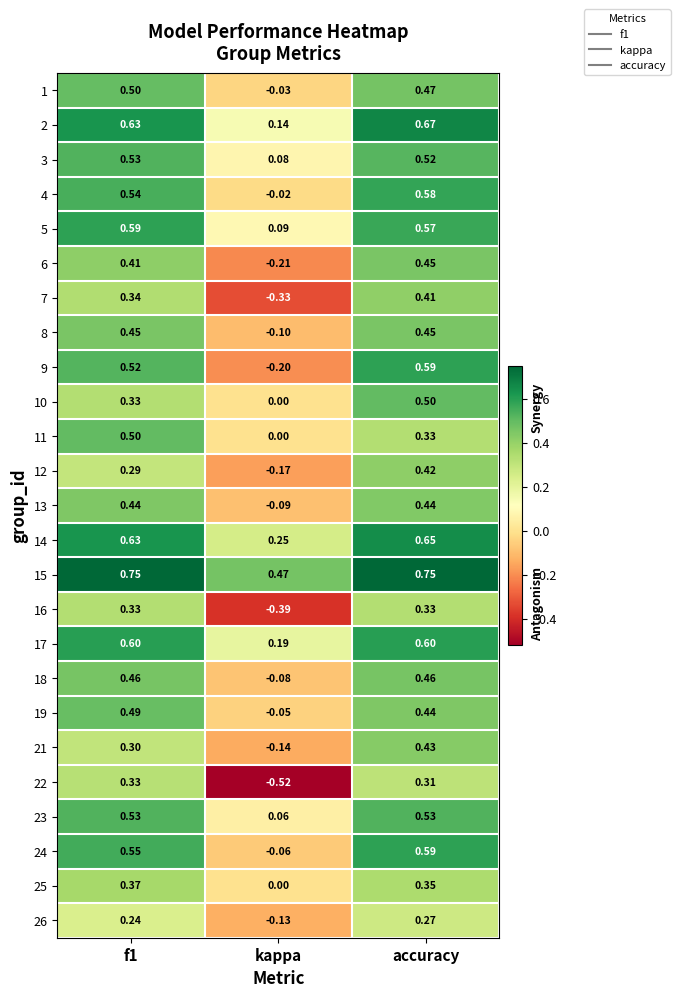

Which category has the highest value in the 9 series?

accuracy